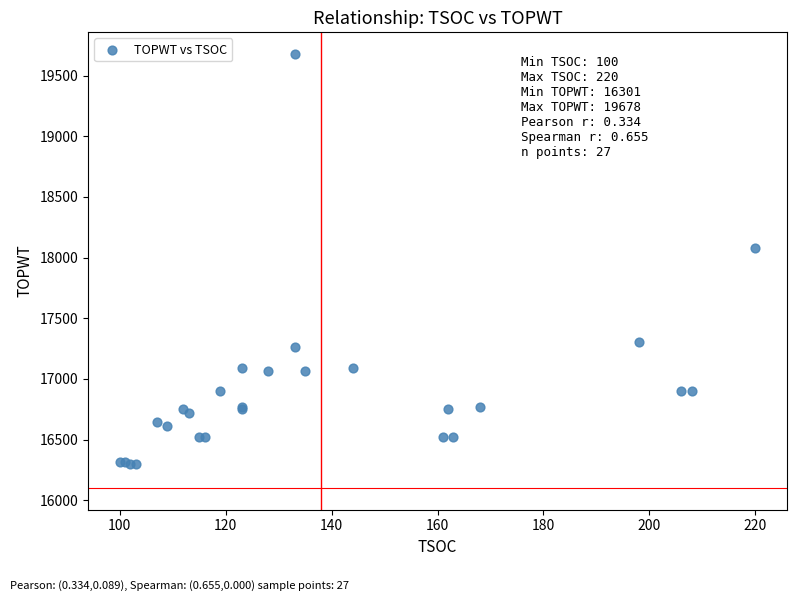

What Y value in the scatter plot is closest to 17989?

18082